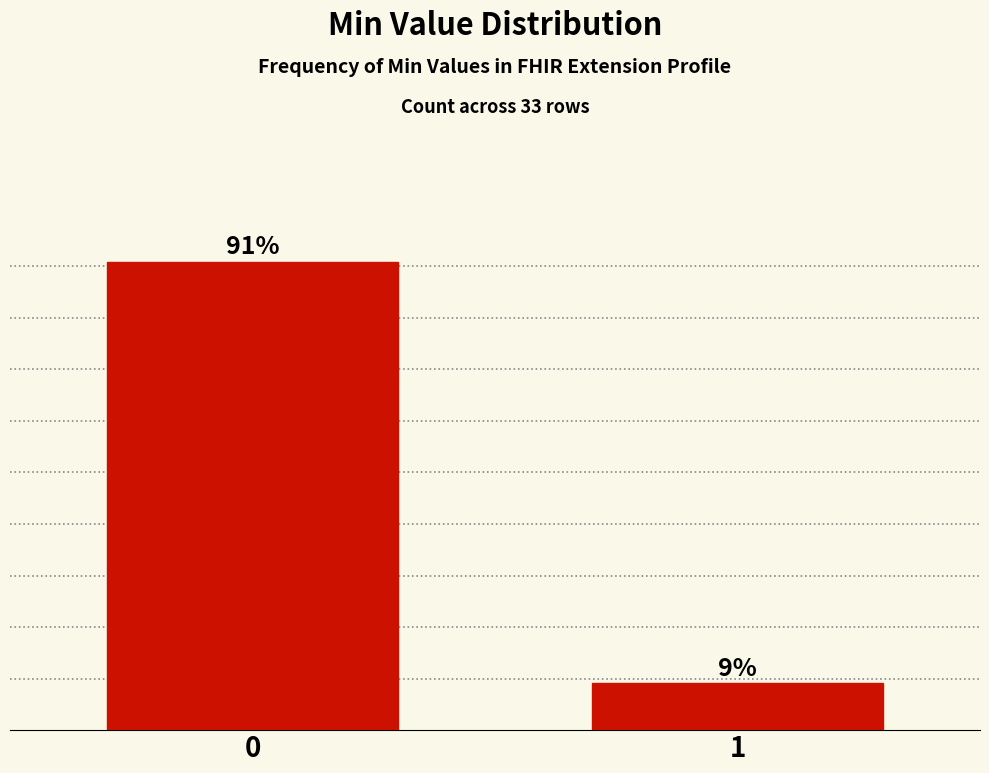

Rank the categories by value from highest to lowest.

0, 1